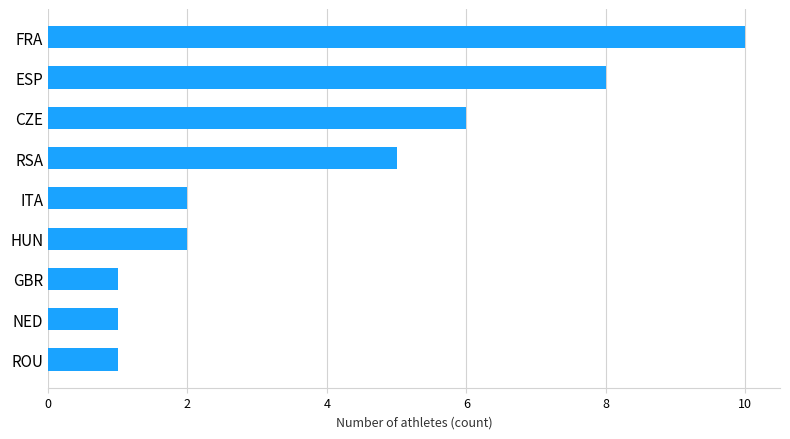

What is the maximum value shown in the chart?

10